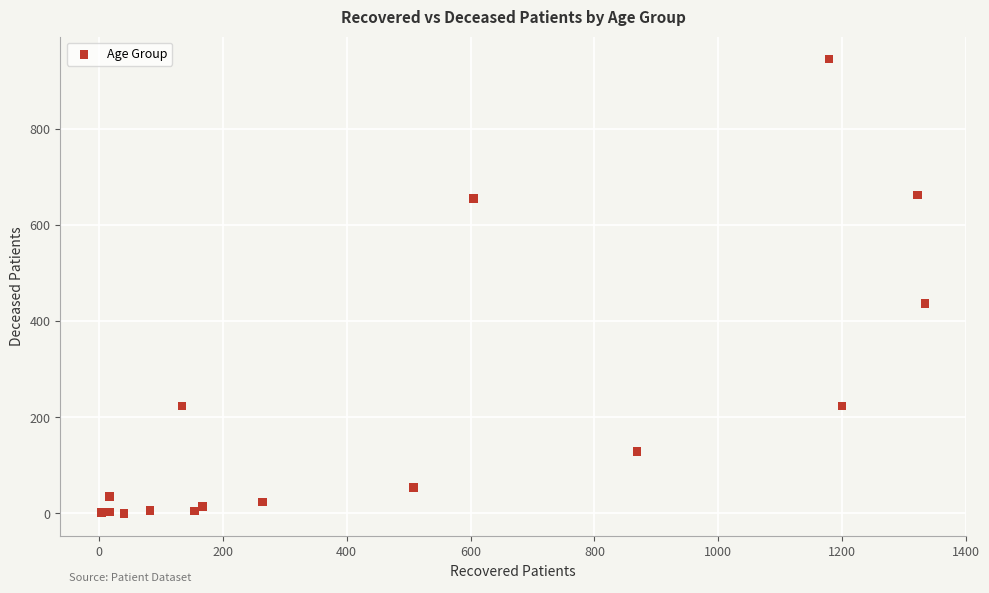

What Y value in the scatter plot is closest to 472?

437